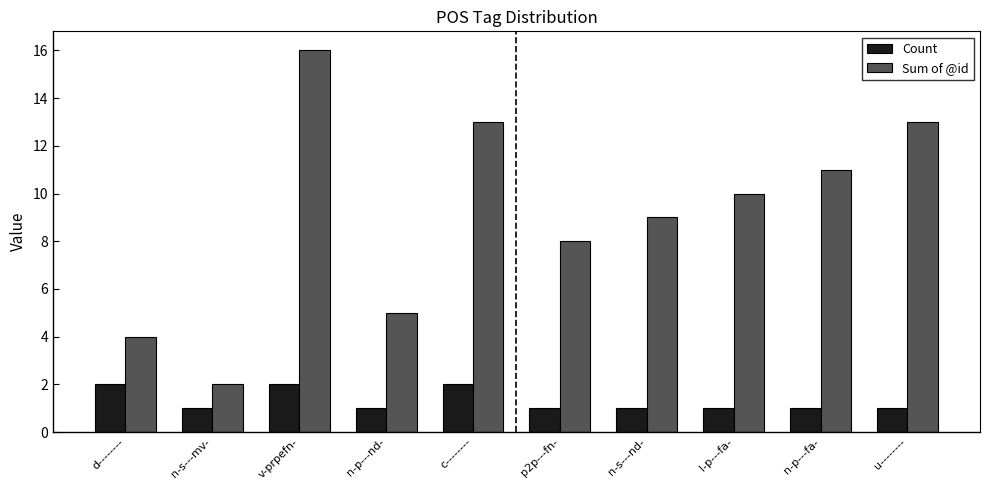

What is the difference between the maximum and minimum values in the Count series?

1